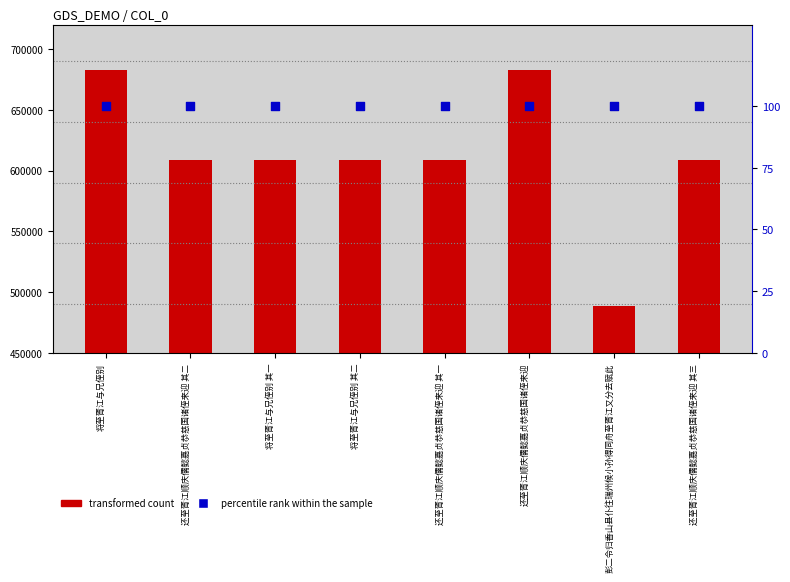

Which series has the largest total across all categories?

transformed count